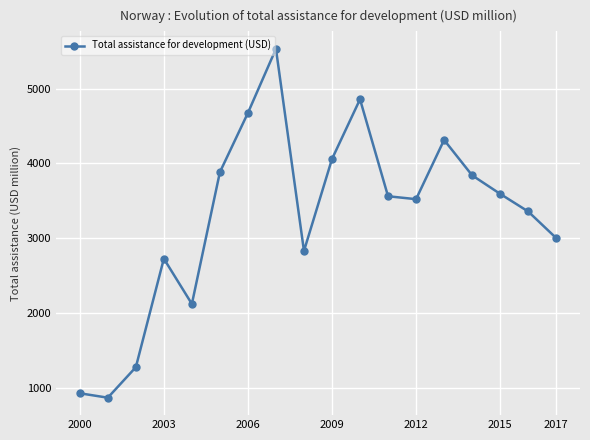

How many data points are above 3561?

9